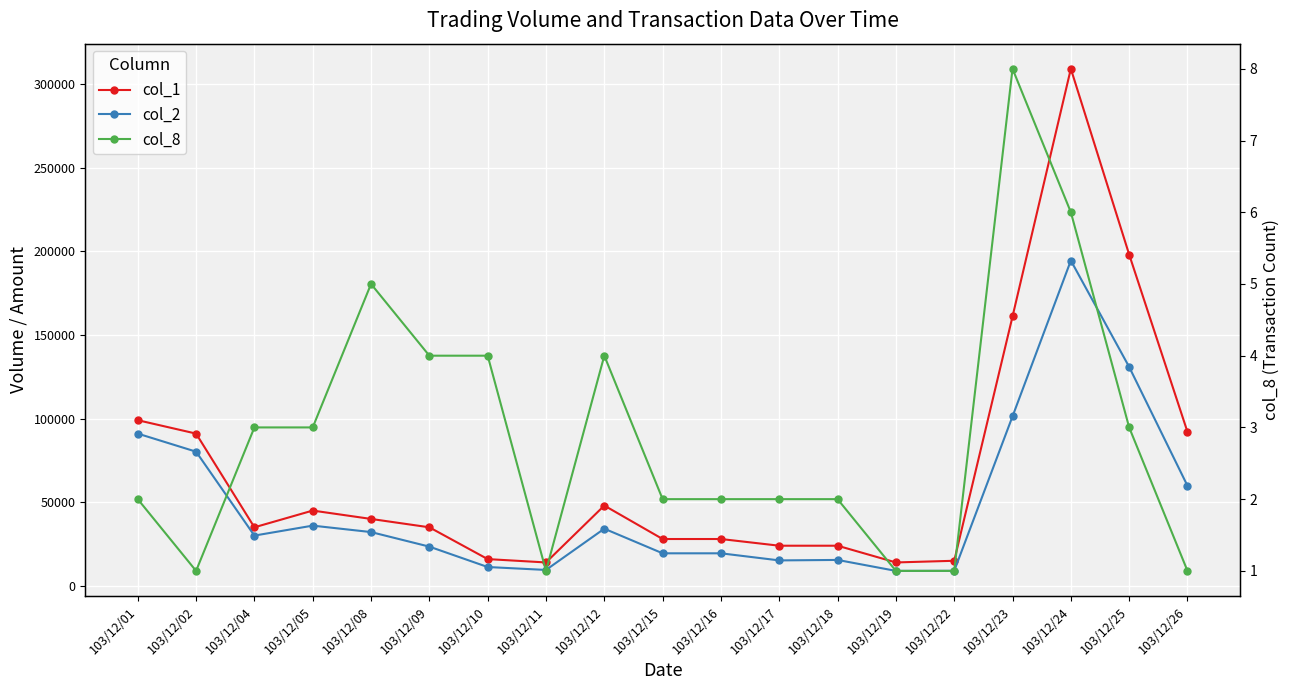

What is the value of the col_8 point at the 4th from the left?

3